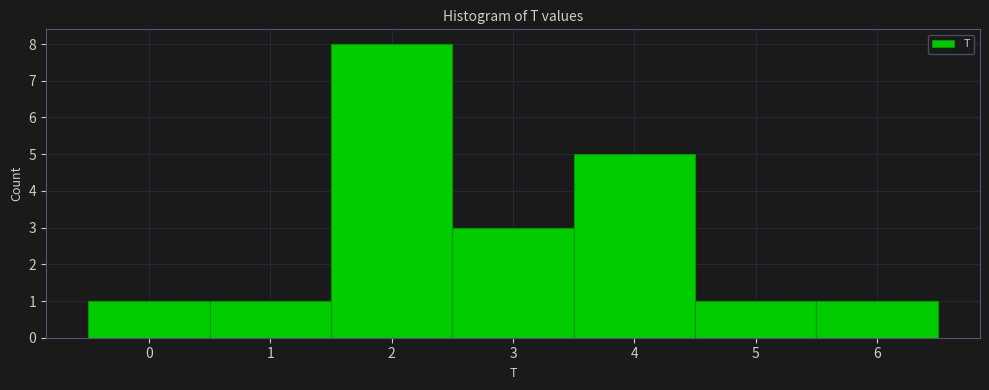

Reading left to right, transcribe this chart: for each bar, give the range it covers on the x-axis and its height. The values are not printed on the chart, so give them approximately, as read against the axis.

-0.5 to 0.5: 1
0.5 to 1.5: 1
1.5 to 2.5: 8
2.5 to 3.5: 3
3.5 to 4.5: 5
4.5 to 5.5: 1
5.5 to 6.5: 1